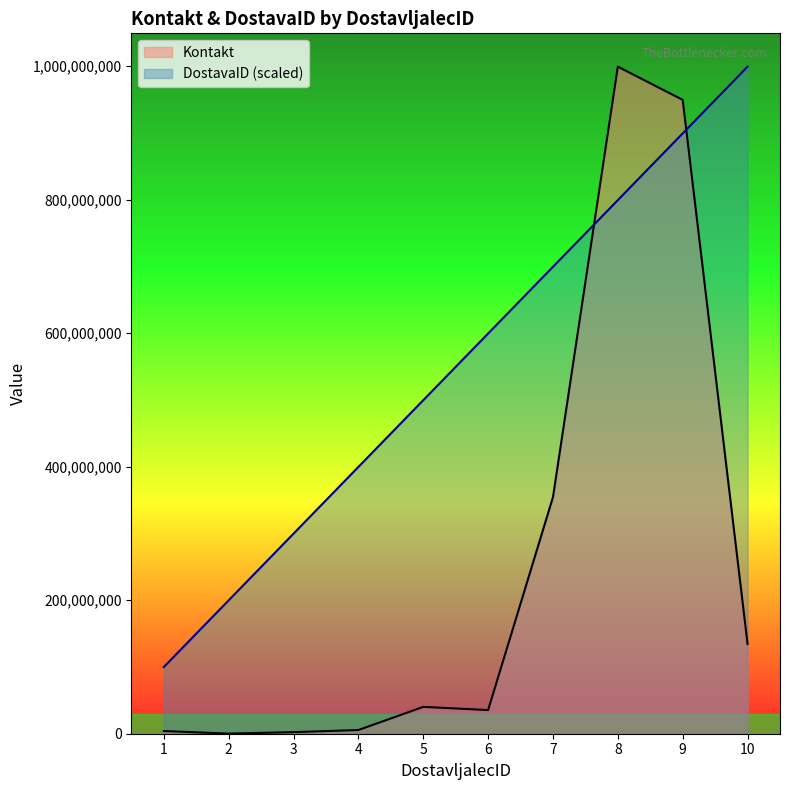

What are all the series names shown in the legend?

Kontakt, DostavaID (scaled)